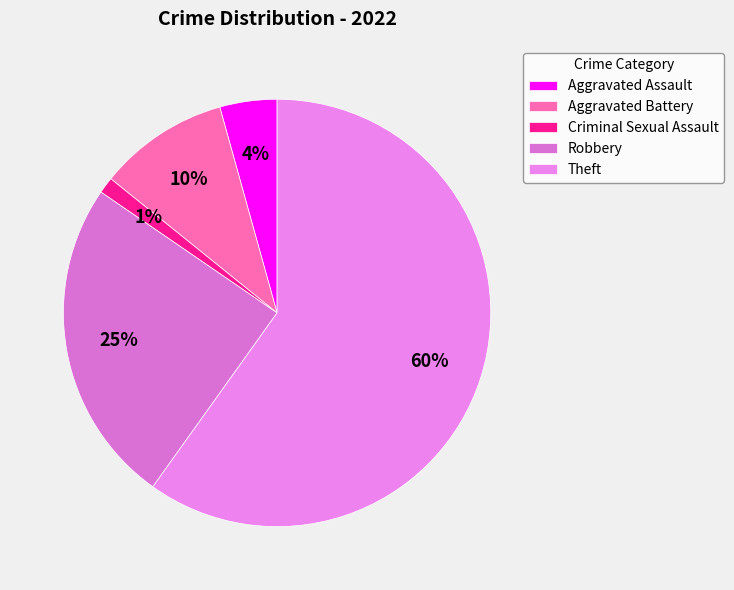

To the nearest percent, what is the difference between the Criminal Sexual Assault and Aggravated Battery slice percentages?

9%